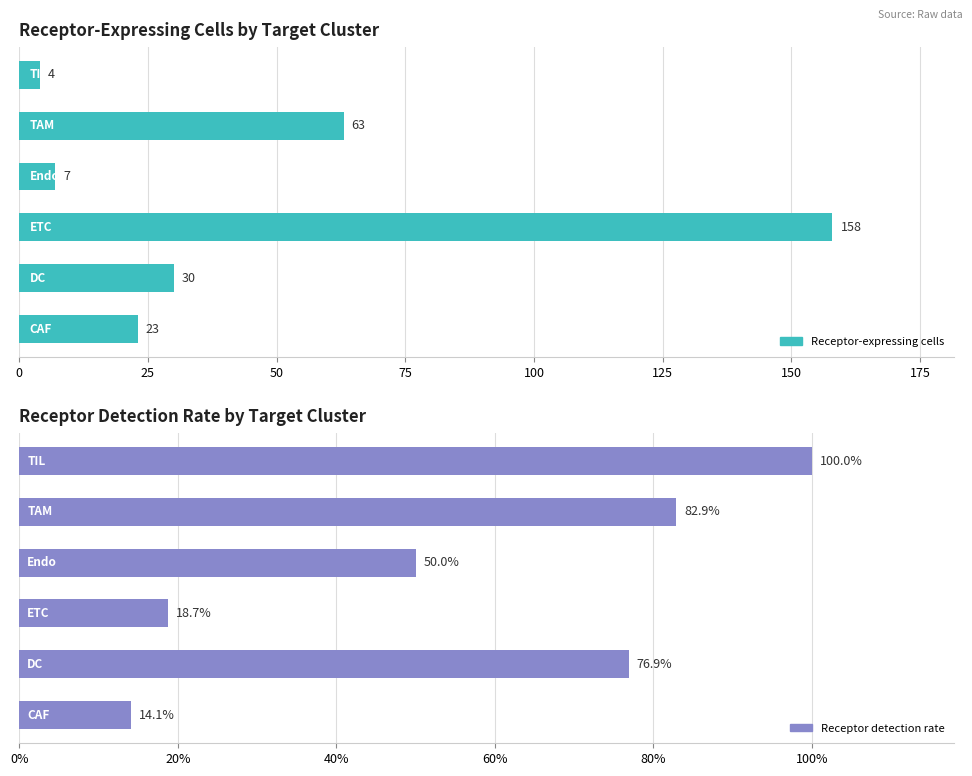

What is the highest value of the Receptor-expressing cells series?

158.0